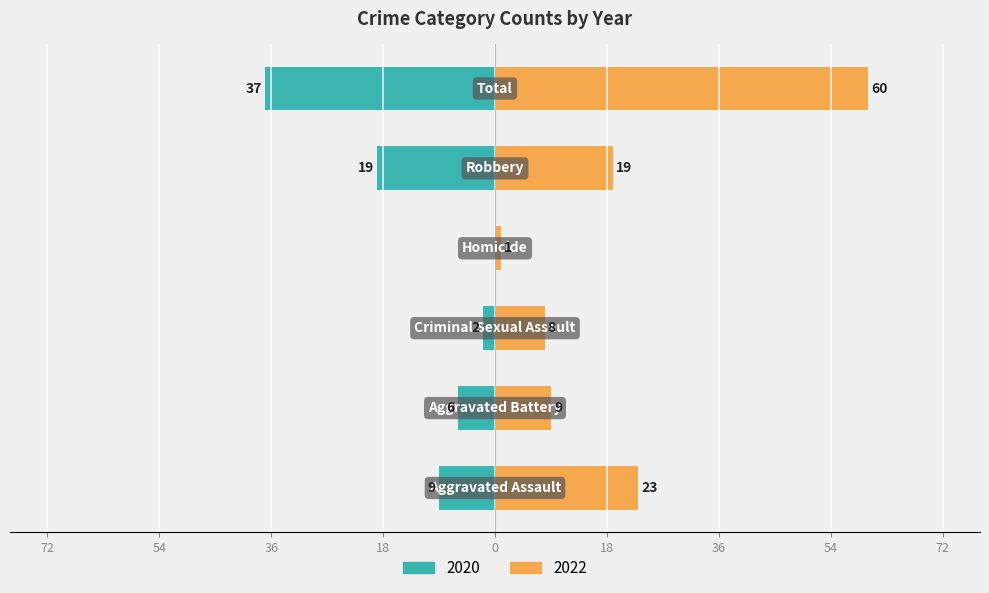

What is the sum of all 2020 values?

-73